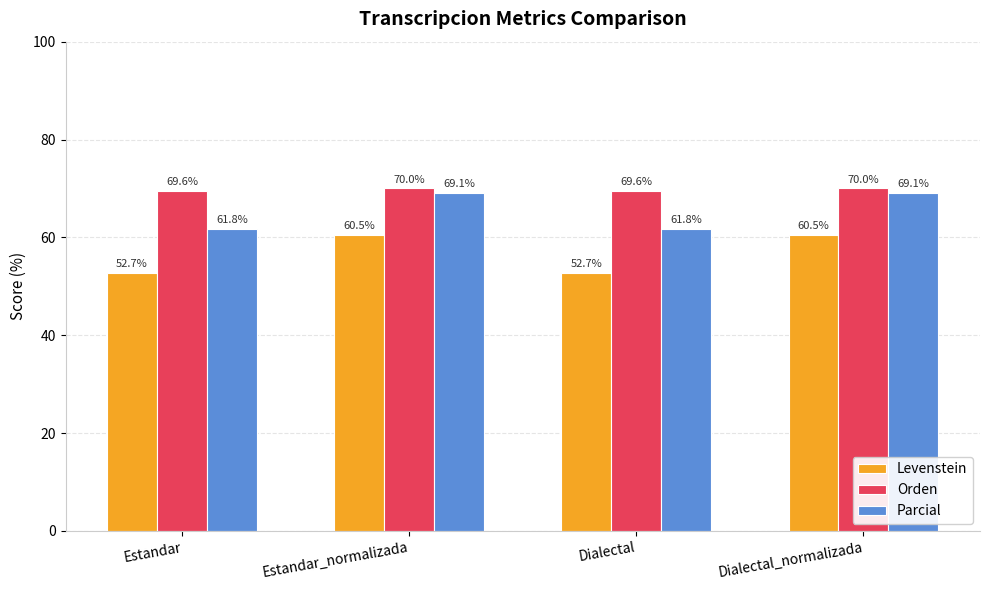

Reading left to right, what are all the values shown in this chart?

Levenstein: Estandar=52.7	Estandar_normalizada=60.5	Dialectal=52.7	Dialectal_normalizada=60.5
Orden: Estandar=69.6	Estandar_normalizada=70.0	Dialectal=69.6	Dialectal_normalizada=70.0
Parcial: Estandar=61.8	Estandar_normalizada=69.1	Dialectal=61.8	Dialectal_normalizada=69.1